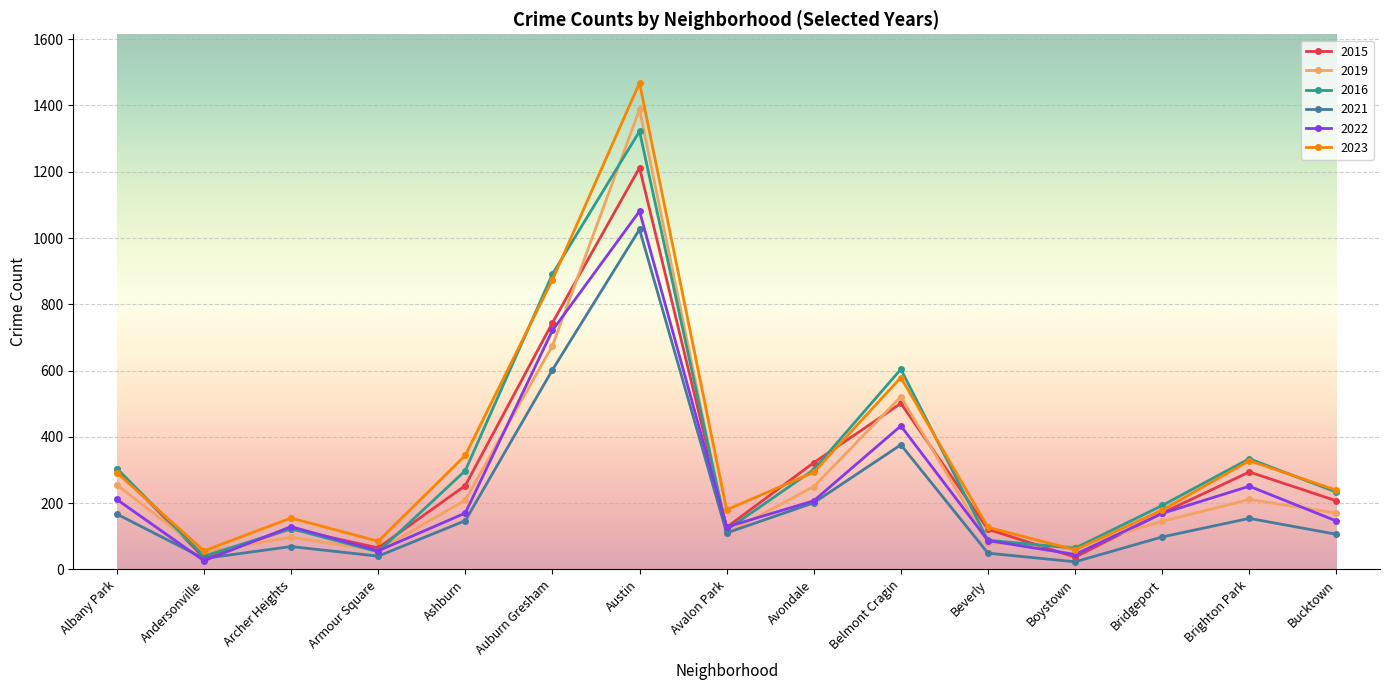

What is the label of the 14th point from the left?

Brighton Park